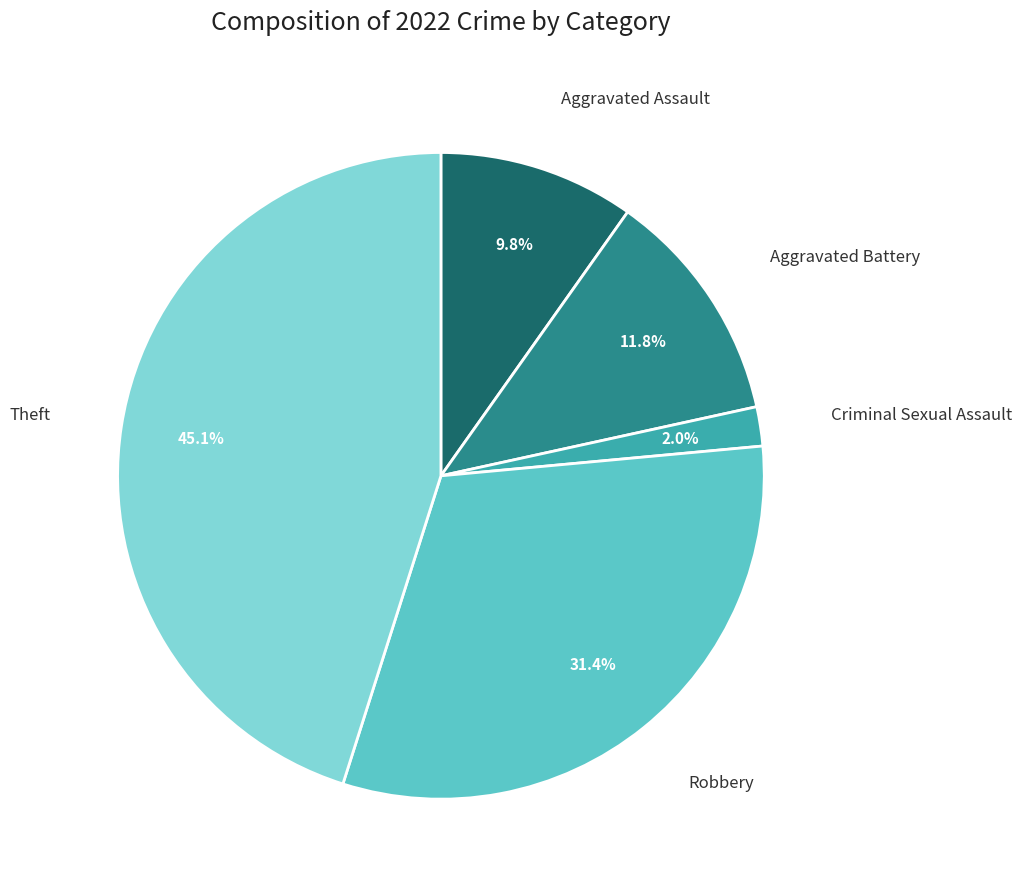

Is there any slice that represents more than half of the pie?

No